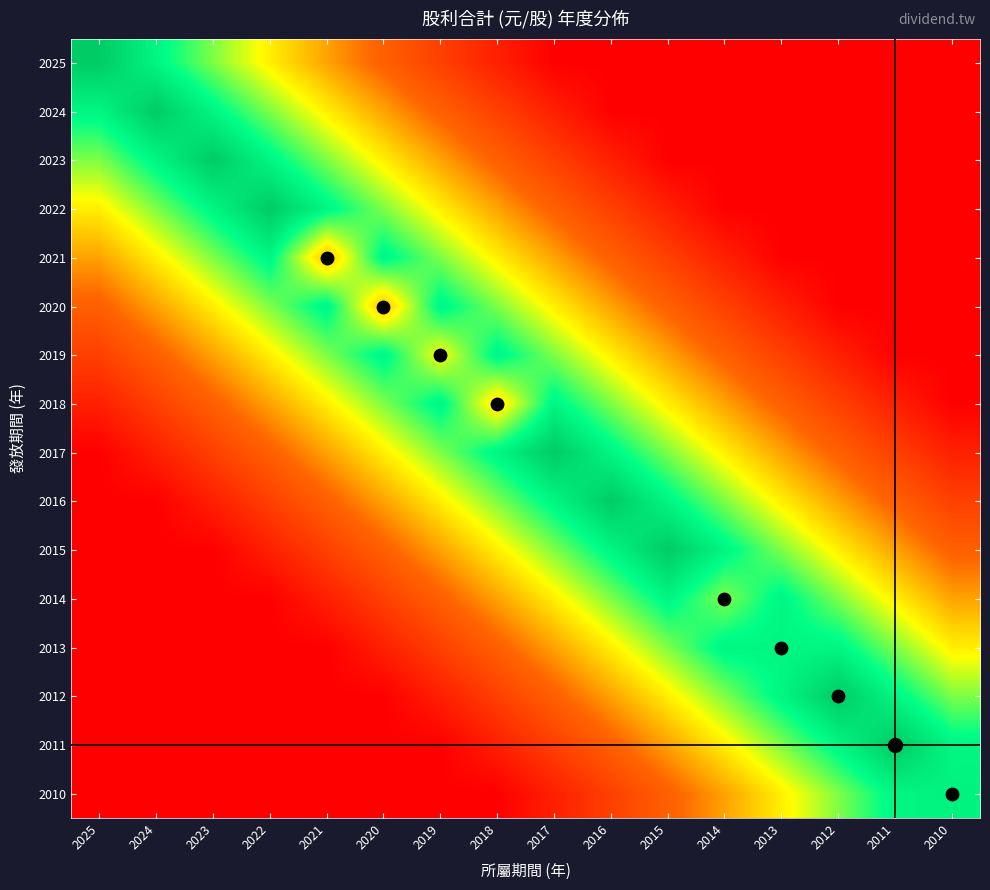

Reading left to right, extract all data points from this chart.

2025: 2025=1.0	2024=0.9	2023=0.8	2022=0.6	2021=0.5	2020=0.4	2019=0.2	2018=0.1	2017=0.0	2016=0.0	2015=0.0	2014=0.0	2013=0.0	2012=0.0	2011=0.0	2010=0.0
2024: 2025=0.9	2024=1.0	2023=0.9	2022=0.8	2021=0.6	2020=0.5	2019=0.4	2018=0.2	2017=0.1	2016=0.0	2015=0.0	2014=0.0	2013=0.0	2012=0.0	2011=0.0	2010=0.0
2023: 2025=0.8	2024=0.9	2023=1.0	2022=0.9	2021=0.8	2020=0.6	2019=0.5	2018=0.4	2017=0.2	2016=0.1	2015=0.0	2014=0.0	2013=0.0	2012=0.0	2011=0.0	2010=0.0
2022: 2025=0.6	2024=0.8	2023=0.9	2022=1.0	2021=0.9	2020=0.8	2019=0.6	2018=0.5	2017=0.4	2016=0.2	2015=0.1	2014=0.0	2013=0.0	2012=0.0	2011=0.0	2010=0.0
2021: 2025=0.5	2024=0.6	2023=0.8	2022=0.9	2021=0.6	2020=0.9	2019=0.8	2018=0.6	2017=0.5	2016=0.4	2015=0.2	2014=0.1	2013=0.0	2012=0.0	2011=0.0	2010=0.0
2020: 2025=0.4	2024=0.5	2023=0.6	2022=0.8	2021=0.9	2020=0.6	2019=0.9	2018=0.8	2017=0.6	2016=0.5	2015=0.4	2014=0.2	2013=0.1	2012=0.0	2011=0.0	2010=0.0
2019: 2025=0.2	2024=0.4	2023=0.5	2022=0.6	2021=0.8	2020=0.9	2019=0.7	2018=0.9	2017=0.8	2016=0.6	2015=0.5	2014=0.4	2013=0.2	2012=0.1	2011=0.0	2010=0.0
2018: 2025=0.1	2024=0.2	2023=0.4	2022=0.5	2021=0.6	2020=0.8	2019=0.9	2018=0.6	2017=0.9	2016=0.8	2015=0.6	2014=0.5	2013=0.4	2012=0.2	2011=0.1	2010=0.0
2017: 2025=0.0	2024=0.1	2023=0.2	2022=0.4	2021=0.5	2020=0.6	2019=0.8	2018=0.9	2017=1.0	2016=0.9	2015=0.8	2014=0.6	2013=0.5	2012=0.4	2011=0.2	2010=0.1
2016: 2025=0.0	2024=0.0	2023=0.1	2022=0.2	2021=0.4	2020=0.5	2019=0.6	2018=0.8	2017=0.9	2016=1.0	2015=0.9	2014=0.8	2013=0.6	2012=0.5	2011=0.4	2010=0.2
2015: 2025=0.0	2024=0.0	2023=0.0	2022=0.1	2021=0.2	2020=0.4	2019=0.5	2018=0.6	2017=0.8	2016=0.9	2015=1.0	2014=0.9	2013=0.8	2012=0.6	2011=0.5	2010=0.4
2014: 2025=0.0	2024=0.0	2023=0.0	2022=0.0	2021=0.1	2020=0.2	2019=0.4	2018=0.5	2017=0.6	2016=0.8	2015=0.9	2014=0.8	2013=0.9	2012=0.8	2011=0.6	2010=0.5
2013: 2025=0.0	2024=0.0	2023=0.0	2022=0.0	2021=0.0	2020=0.1	2019=0.2	2018=0.4	2017=0.5	2016=0.6	2015=0.8	2014=0.9	2013=0.9	2012=0.9	2011=0.8	2010=0.6
2012: 2025=0.0	2024=0.0	2023=0.0	2022=0.0	2021=0.0	2020=0.0	2019=0.1	2018=0.2	2017=0.4	2016=0.5	2015=0.6	2014=0.8	2013=0.9	2012=1.0	2011=0.9	2010=0.8
2011: 2025=0.0	2024=0.0	2023=0.0	2022=0.0	2021=0.0	2020=0.0	2019=0.0	2018=0.1	2017=0.2	2016=0.4	2015=0.5	2014=0.6	2013=0.8	2012=0.9	2011=1.0	2010=0.9
2010: 2025=0.0	2024=0.0	2023=0.0	2022=0.0	2021=0.0	2020=0.0	2019=0.0	2018=0.0	2017=0.1	2016=0.2	2015=0.4	2014=0.5	2013=0.6	2012=0.8	2011=0.9	2010=0.9